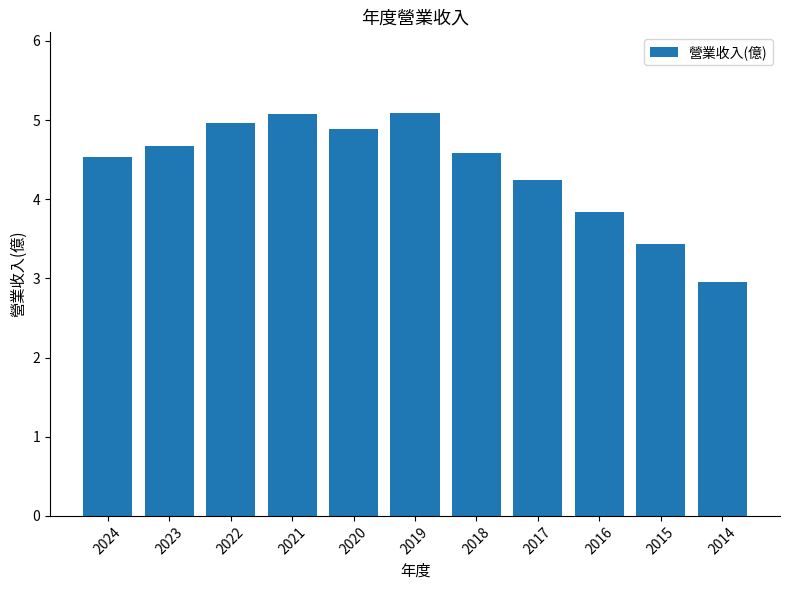

Reading left to right, extract all data points from this chart.

4.5	4.7	5.0	5.1	4.9	5.1	4.6	4.2	3.8	3.4	3.0